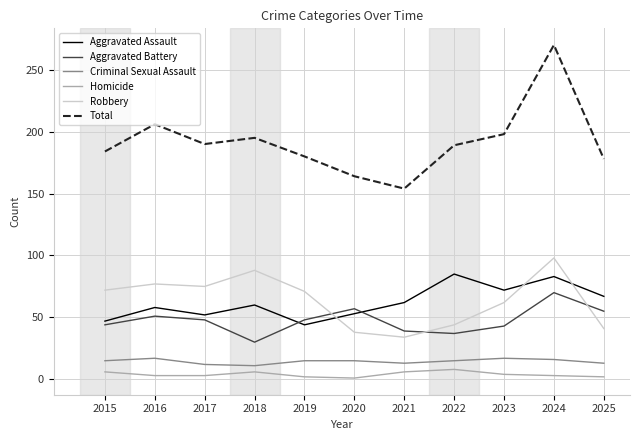

The value of Aggravated Assault at 2016 is 24. True or false?

False